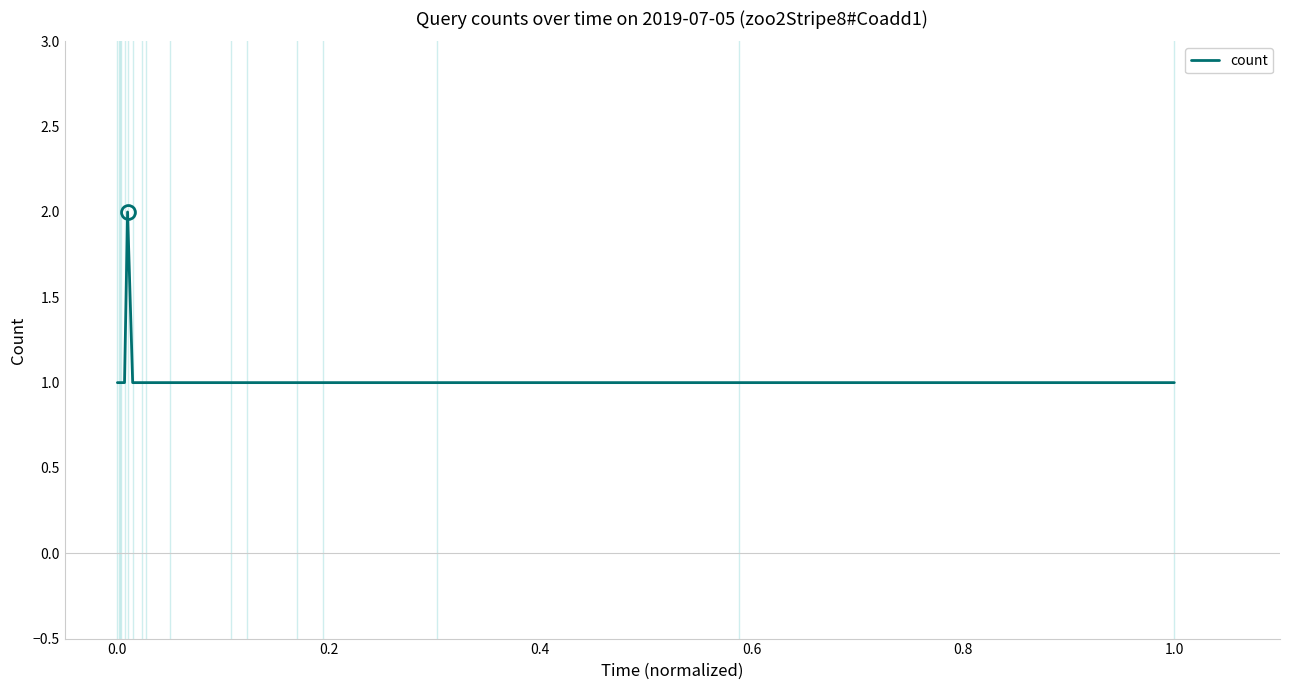

Reading left to right, transcribe all the data shown in this chart.

1	1	1	1	1	2	1	1	1	1	1	1	1	1	1	1	1